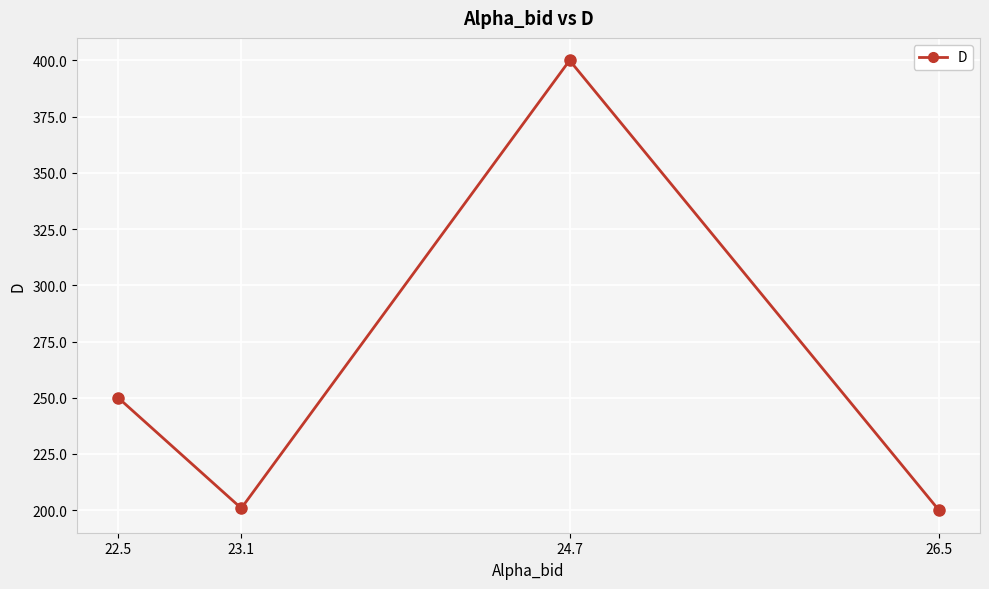

What is the label of the 3rd point from the right?

23.1